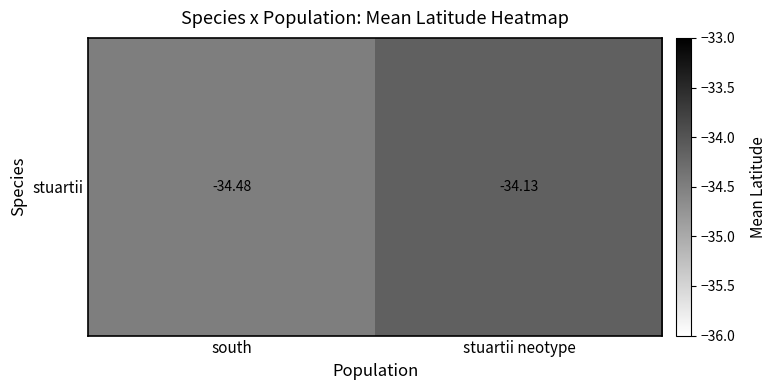

How many series are shown in this chart?

1